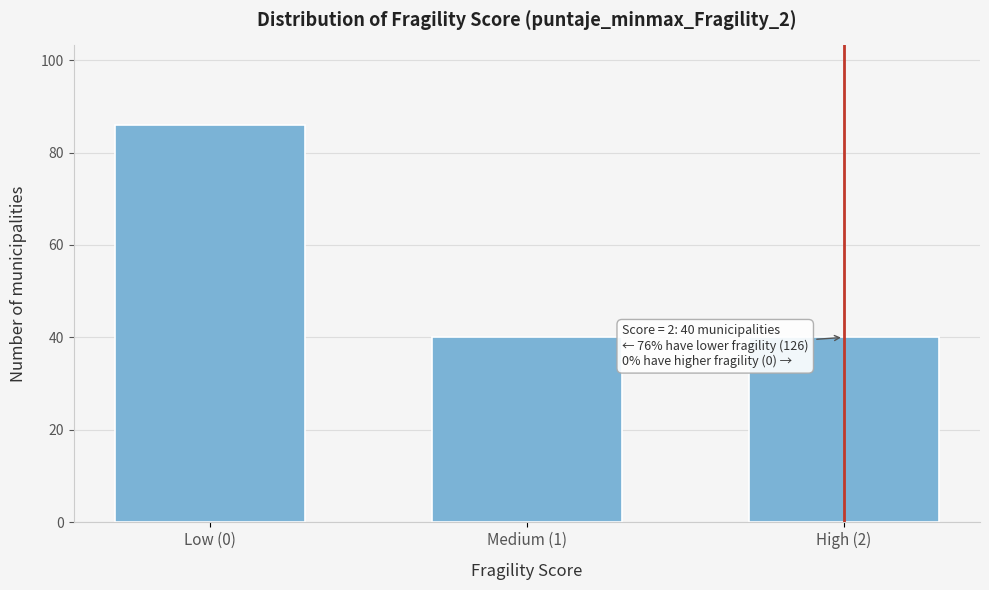

Reading left to right, transcribe all the data shown in this chart.

Low (0)=86	Medium (1)=40	High (2)=40